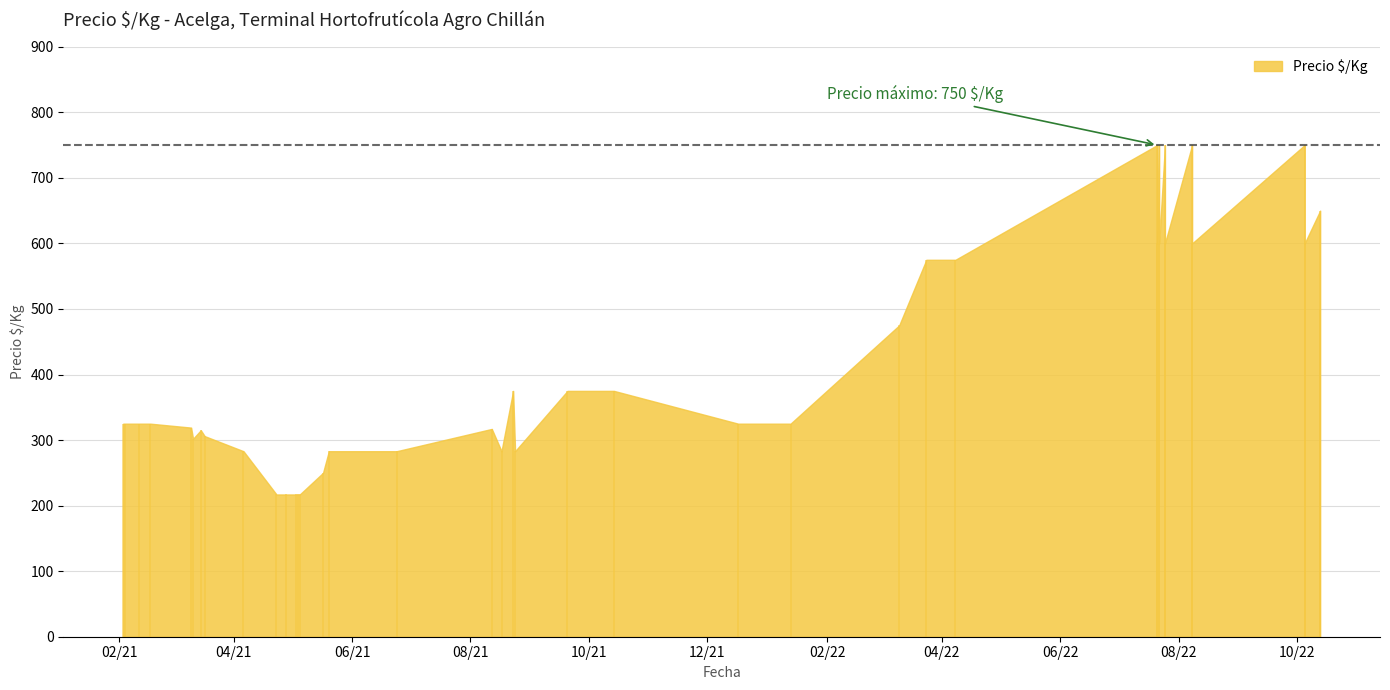

Approximately how many times larger is the value at 2021-02-03 compared to 2022-07-21?

0.4